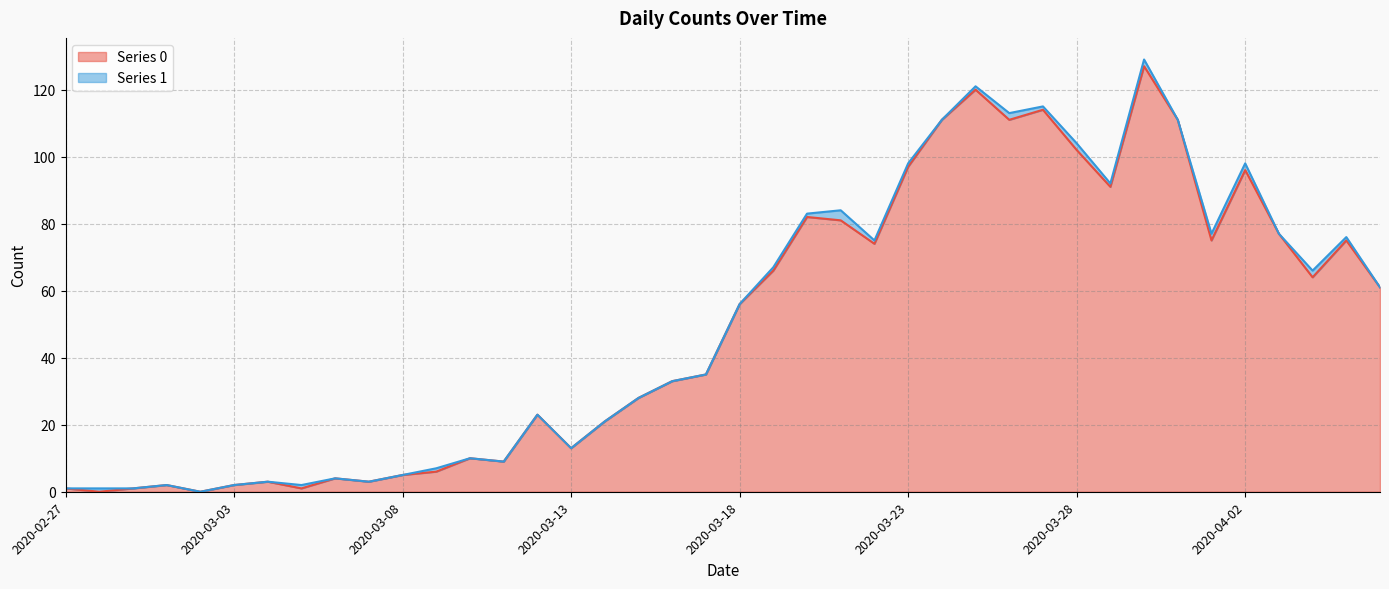

What is the value of the Series 1 line point at the 23rd from the left?

83